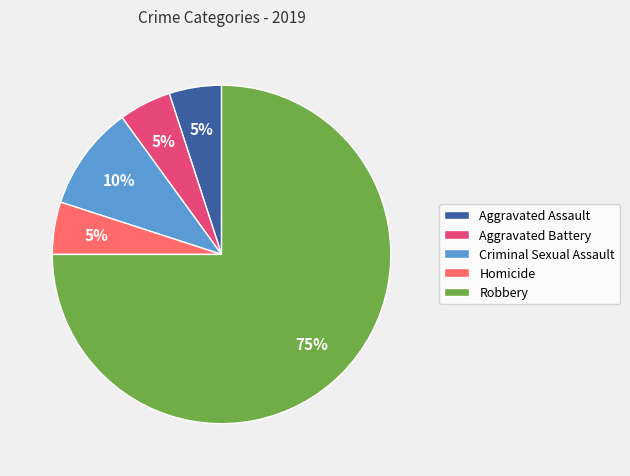

Count the number of slices in the pie.

5